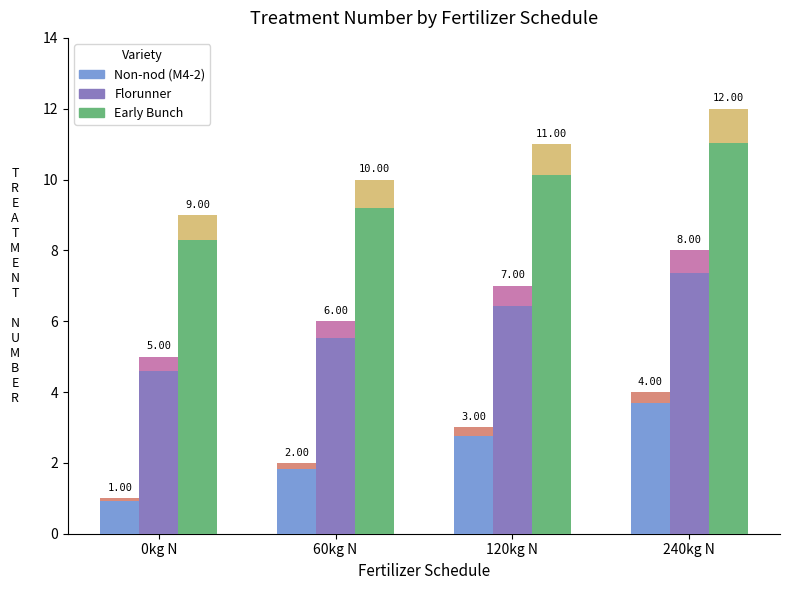

How many values in the Non-nod (M4-2) series are below 2?

2